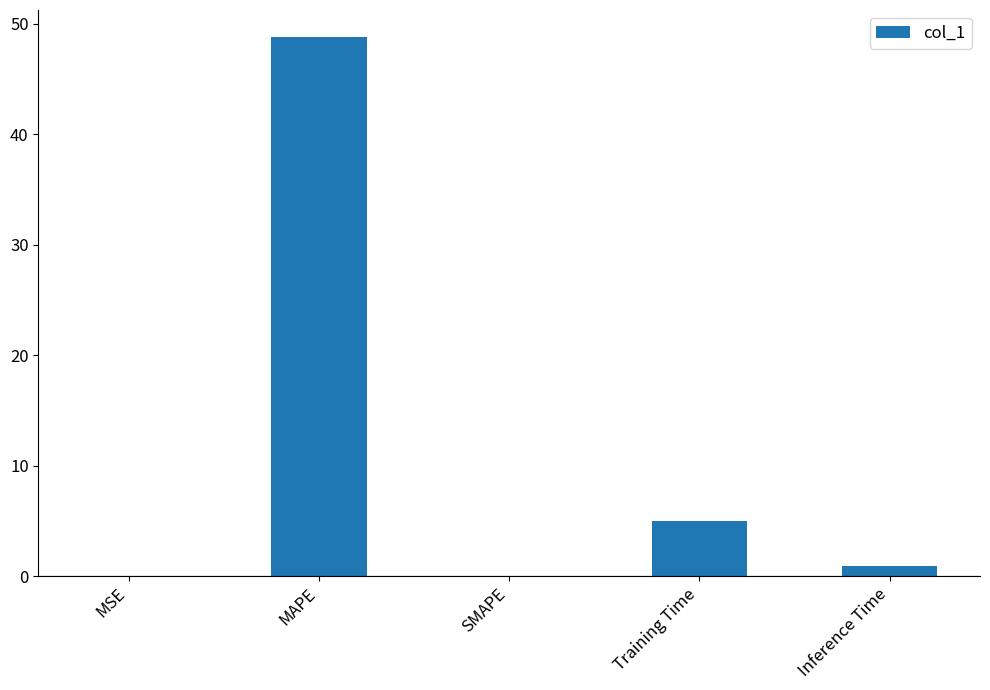

At which label is the value closest to 24?

Training Time